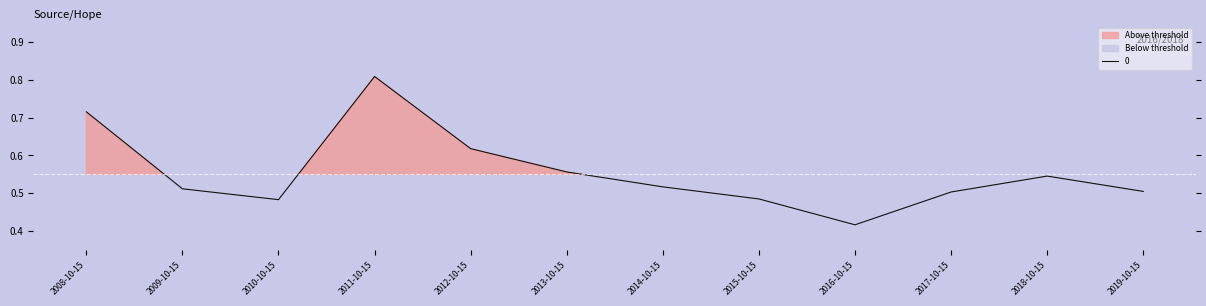

List the labels in order of value, largest first.

2011-10-15, 2008-10-15, 2012-10-15, 2013-10-15, 2018-10-15, 2014-10-15, 2009-10-15, 2019-10-15, 2017-10-15, 2015-10-15, 2010-10-15, 2016-10-15